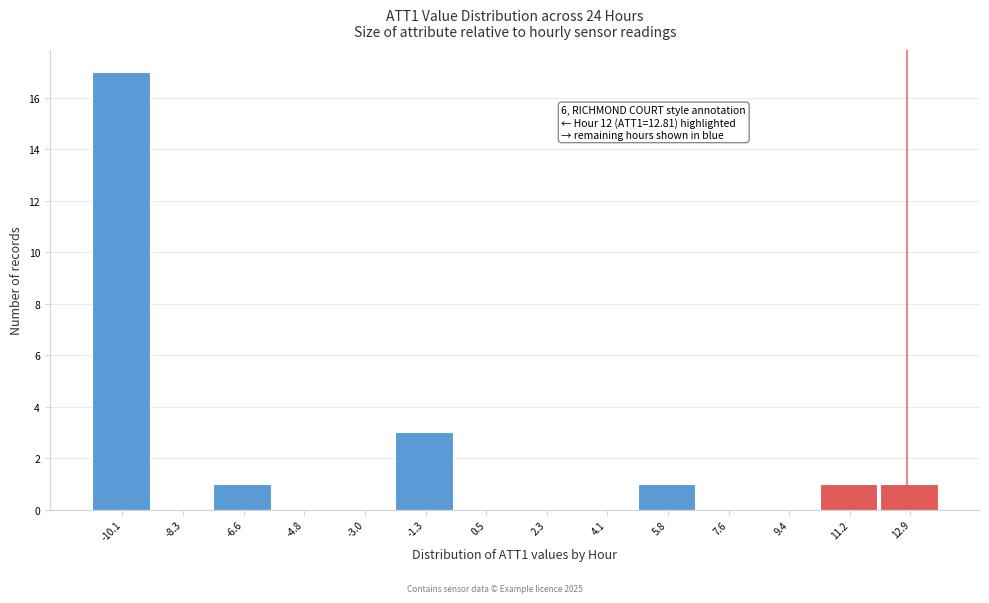

Over which range of the x-axis is the bar tallest?

-11.0 to -9.2